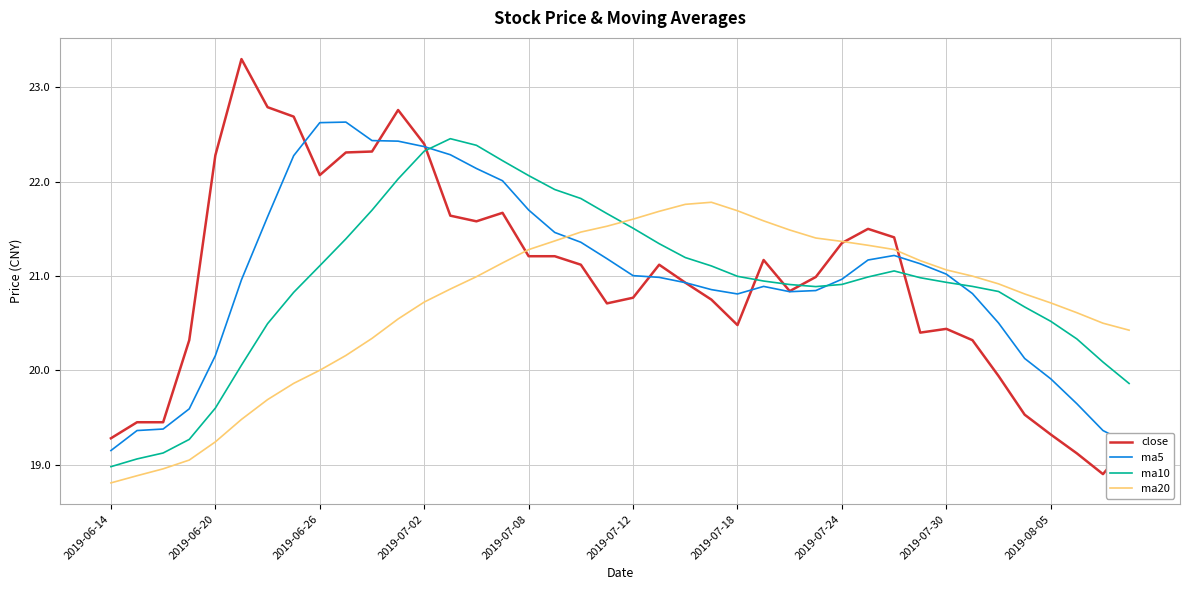

Which series has the widest spread of values?

close